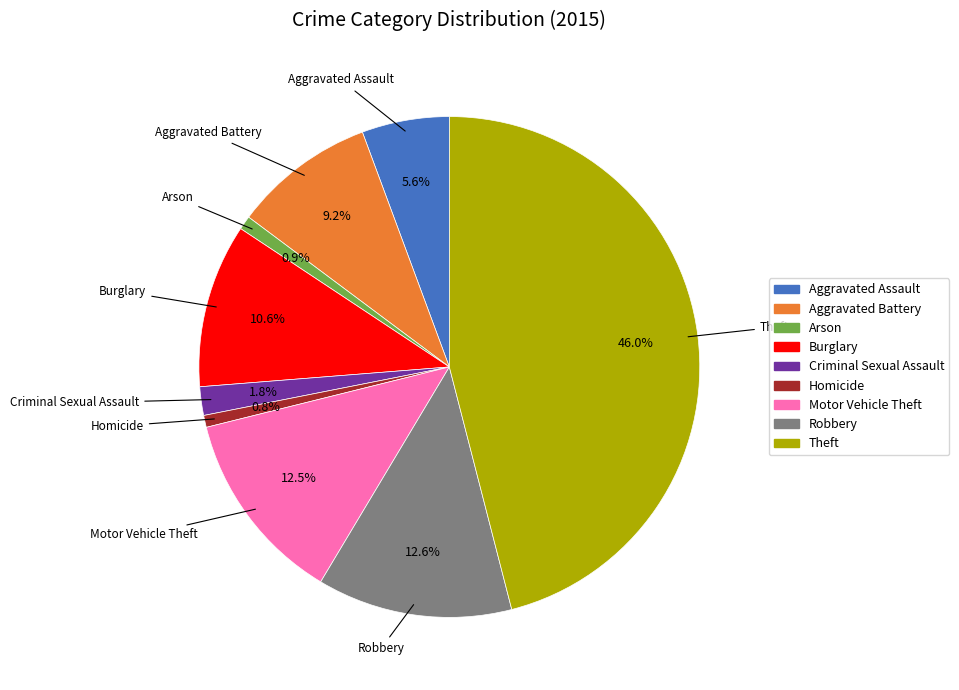

What is the largest slice in the pie chart?

Theft